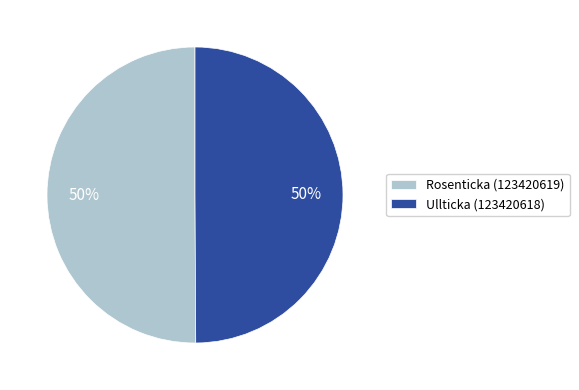

True or false: Rosenticka (123420619) accounts for 50% of the total.

True